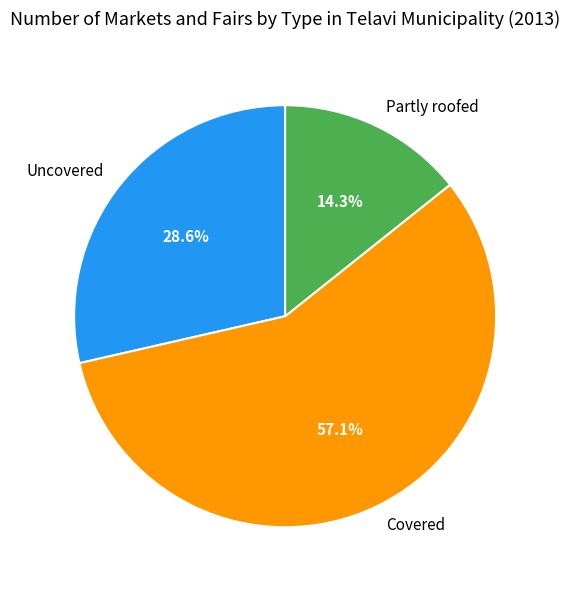

What is the ratio of the value at Covered to the value at Partly roofed?

4.0